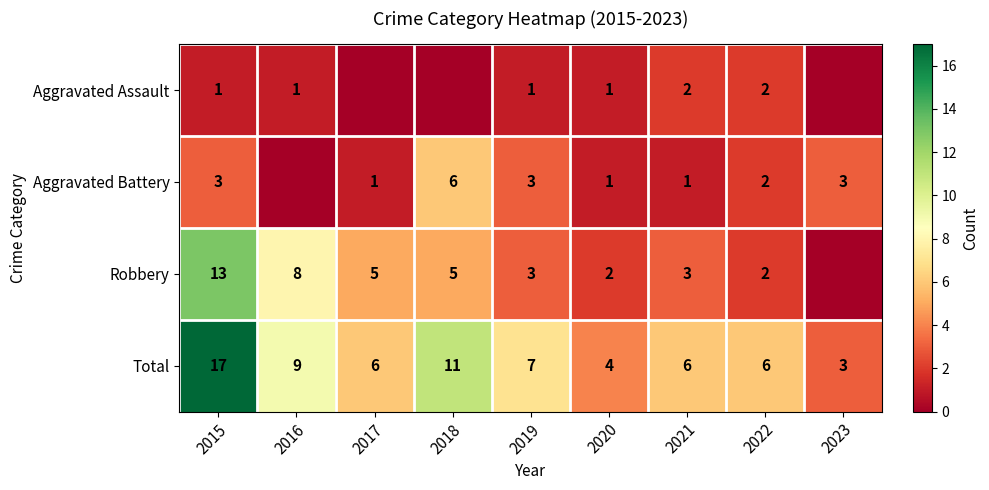

What is the sum of the Total values at 2020 and 2015?

21